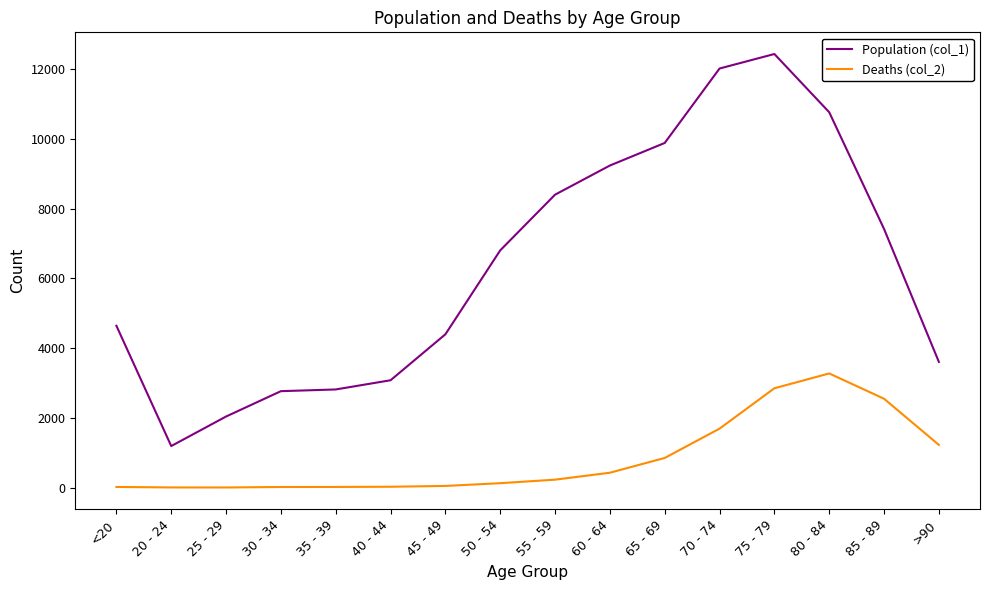

What is the difference between the Deaths (col_2) values at 35 - 39 and 75 - 79?

2830